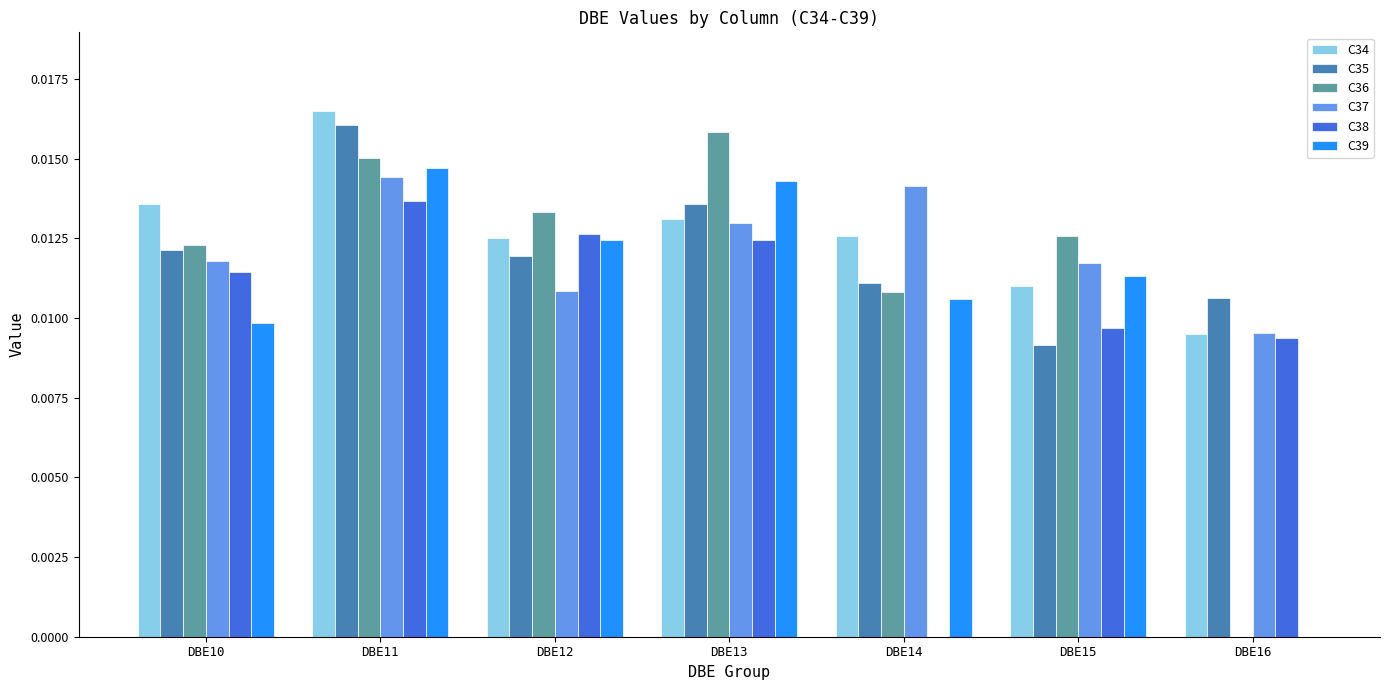

What is the total value across all series at DBE10?

0.1